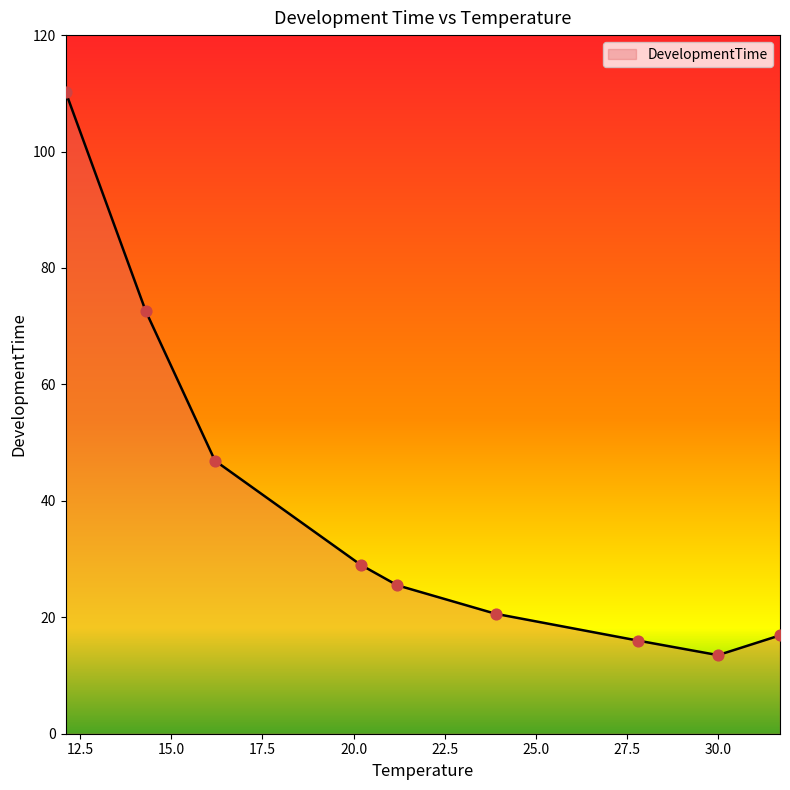

What is the minimum value shown in the chart?

13.5